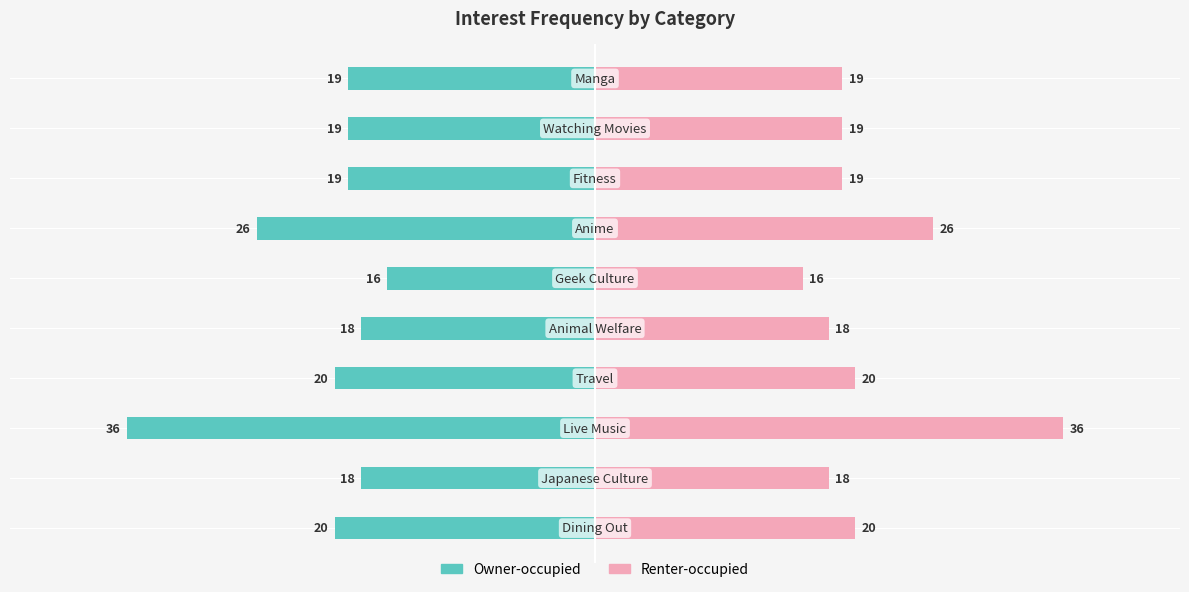

How many distinct data groups are displayed?

2